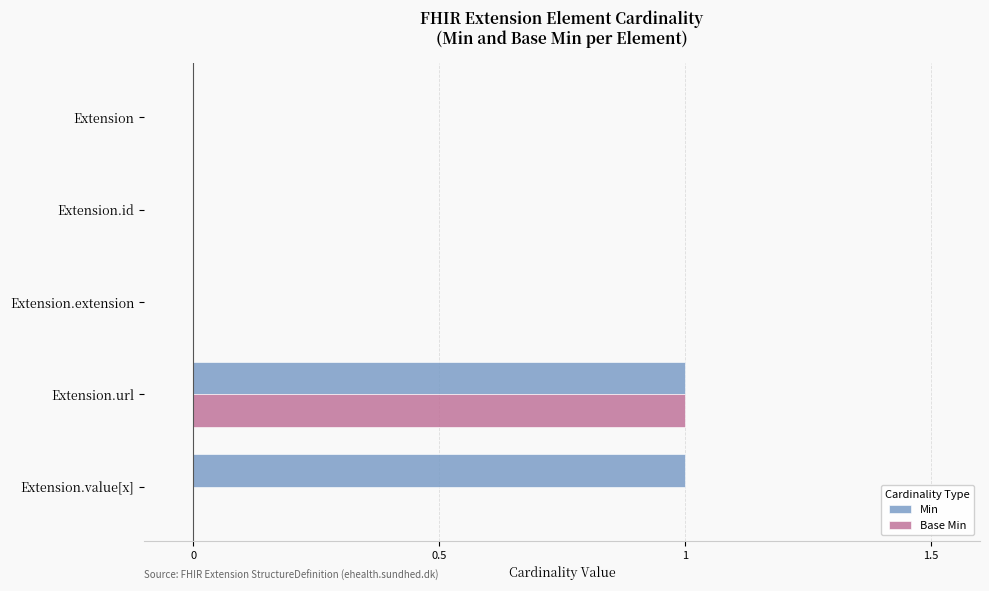

Is it true that Base Min equals 1 at Extension.extension?

False